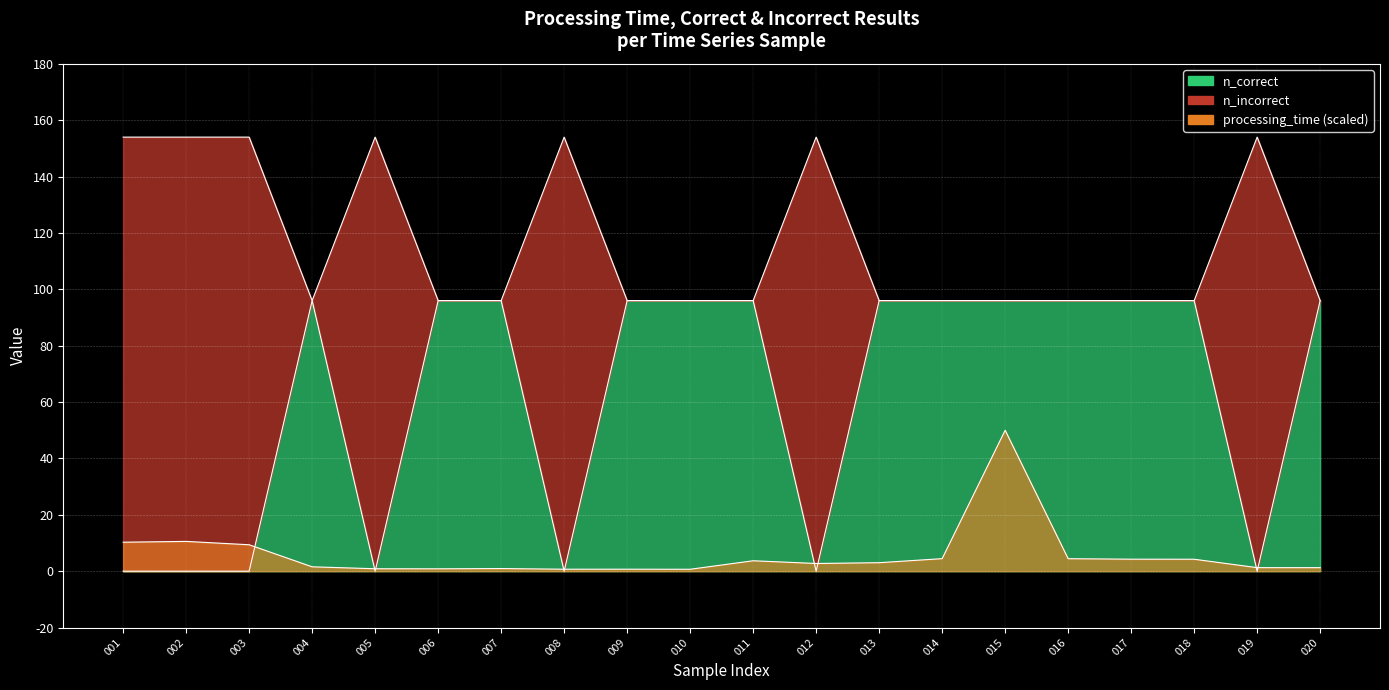

Count the number of data series in this chart.

3